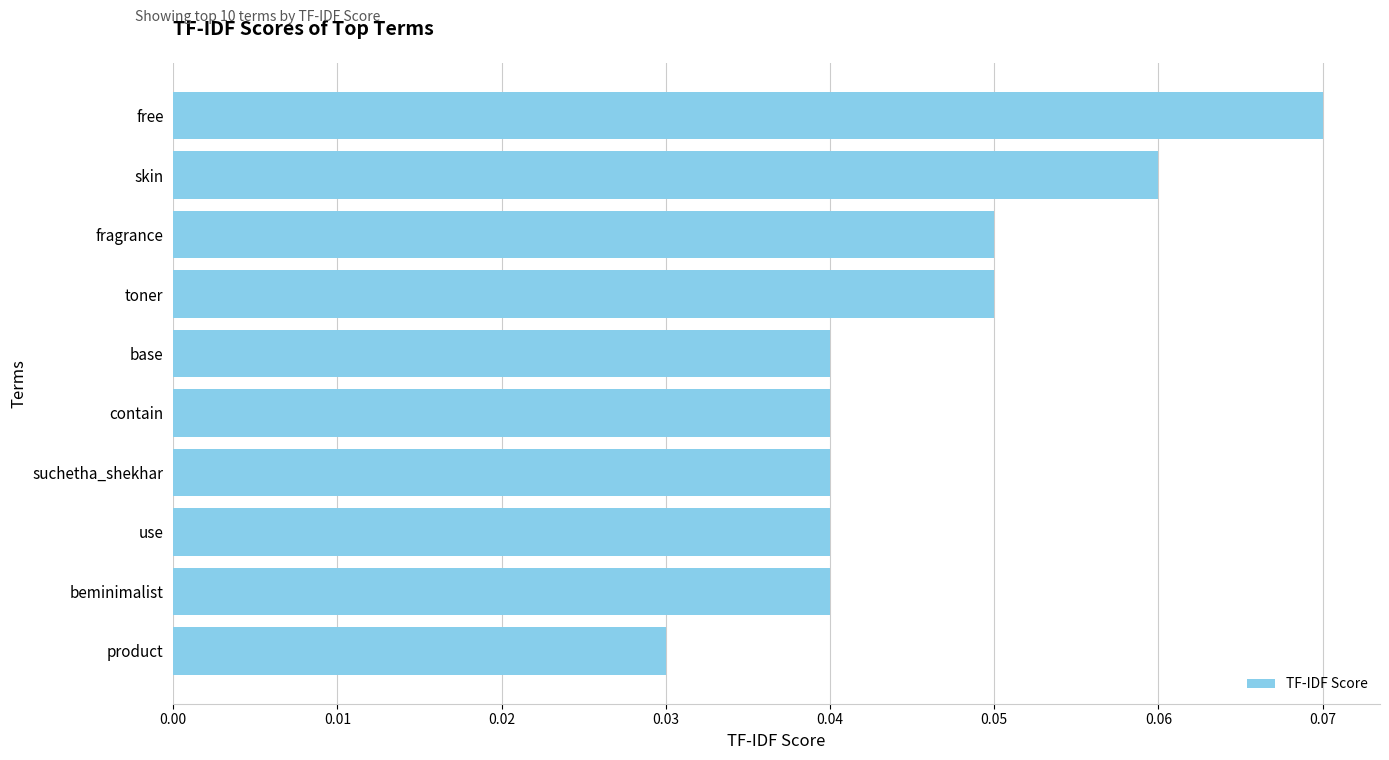

True or false: the data shows 0.0 at fragrance.

False